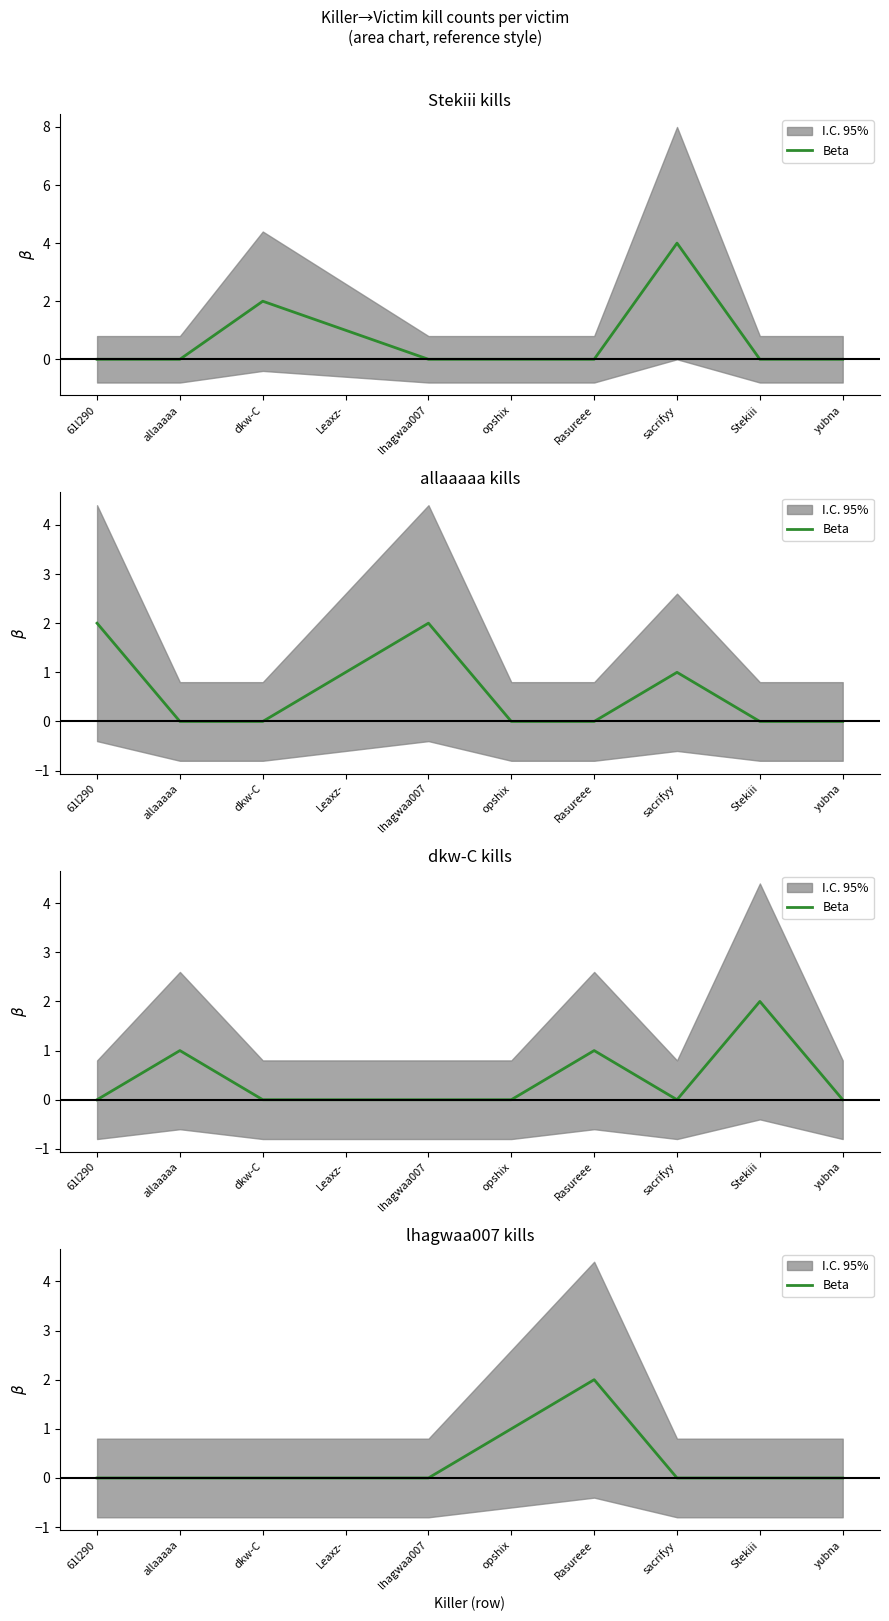

The value at Stekiii is 0. True or false?

True